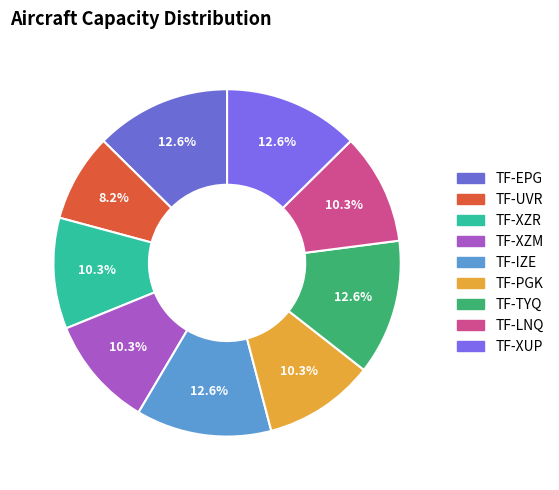

What is the change in value from TF-UVR to TF-XZR?

+17